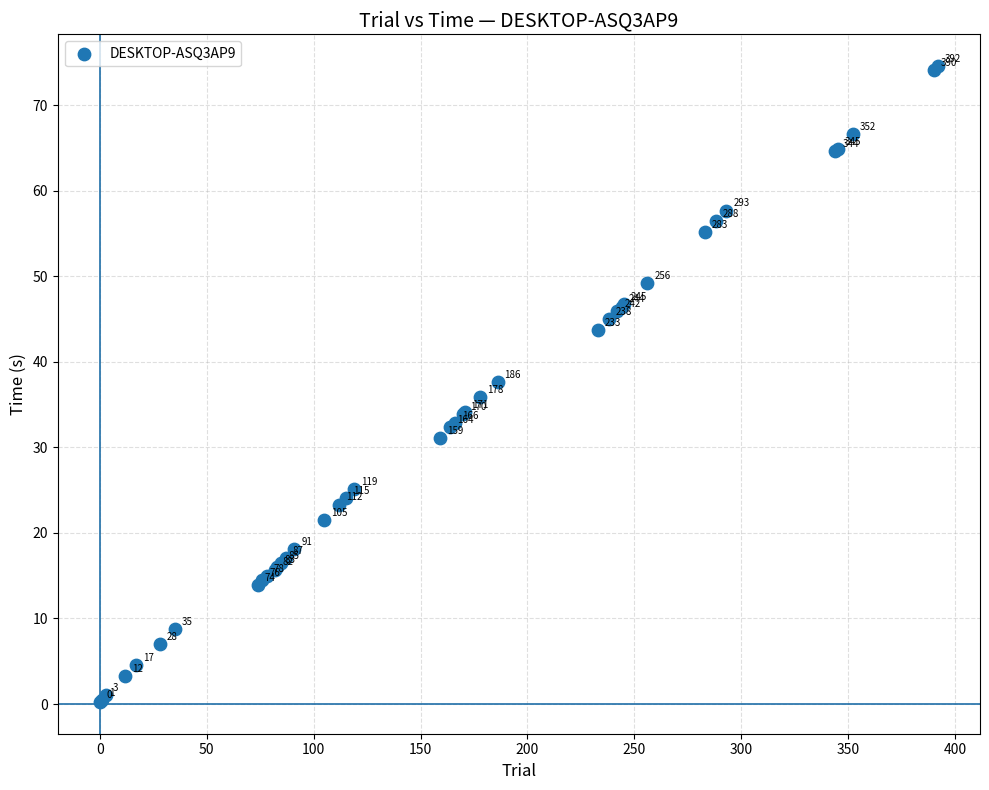

What Y value in the scatter plot is closest to 37?

37.7